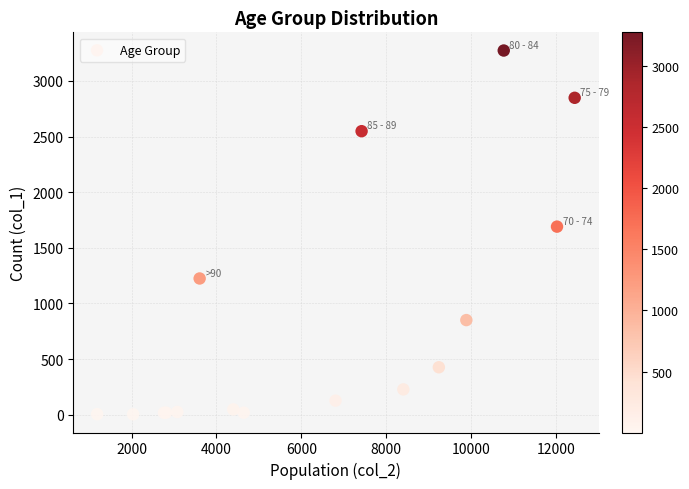

What Y value in the scatter plot is closest to 1638?

1690